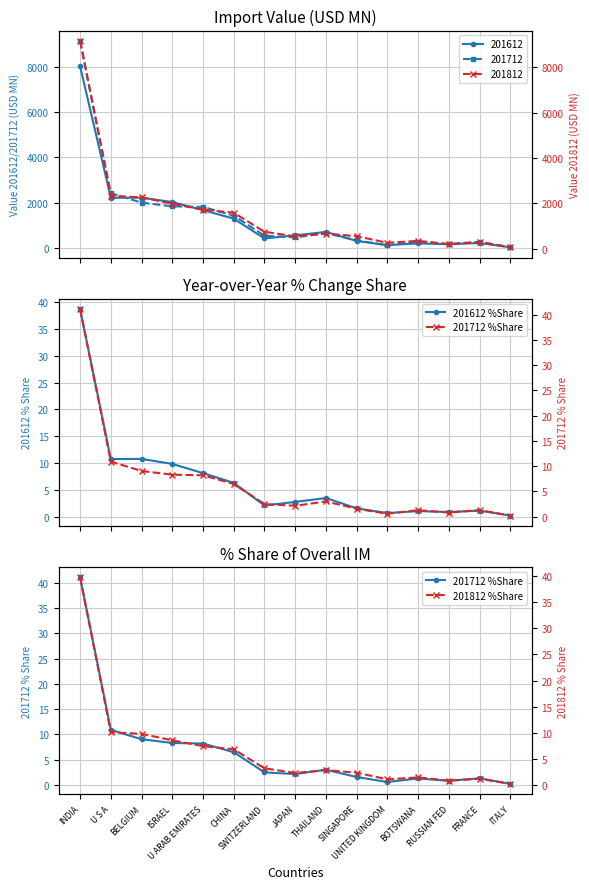

At which category is the sum across all series the highest?

INDIA